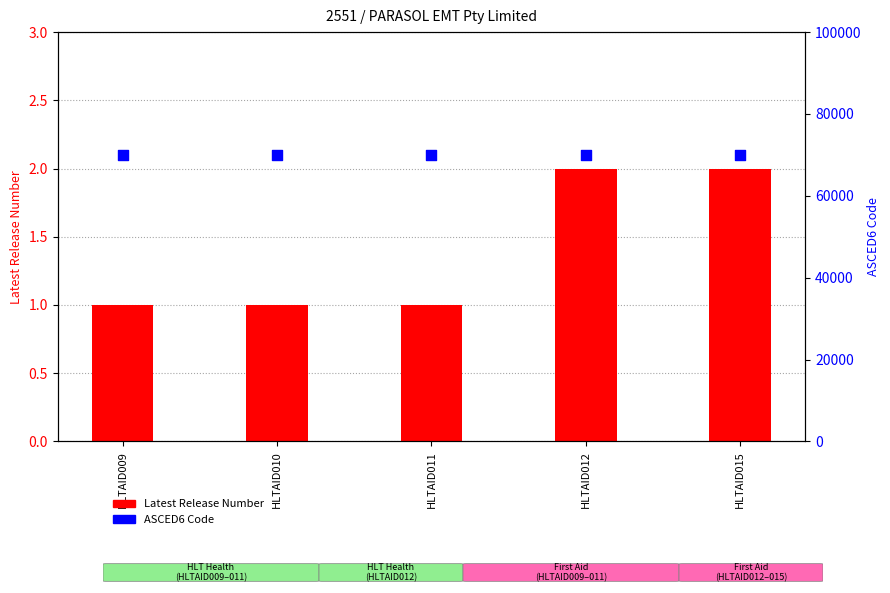

At how many categories does at least one series exceed 22327?

5